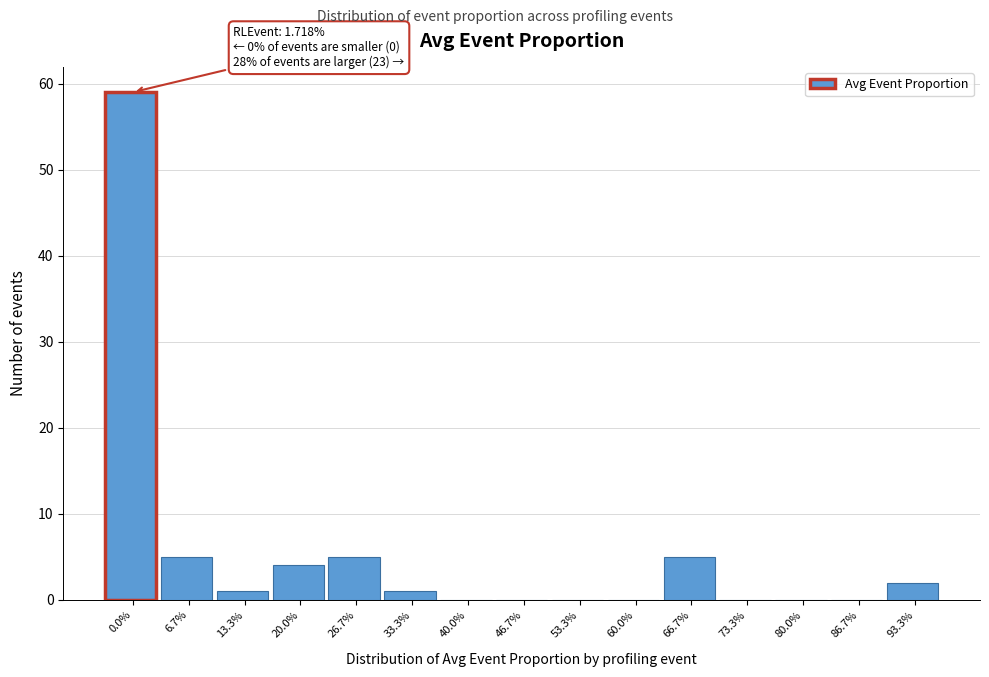

What is the change in value from 26.7% to 40.0%?

-5